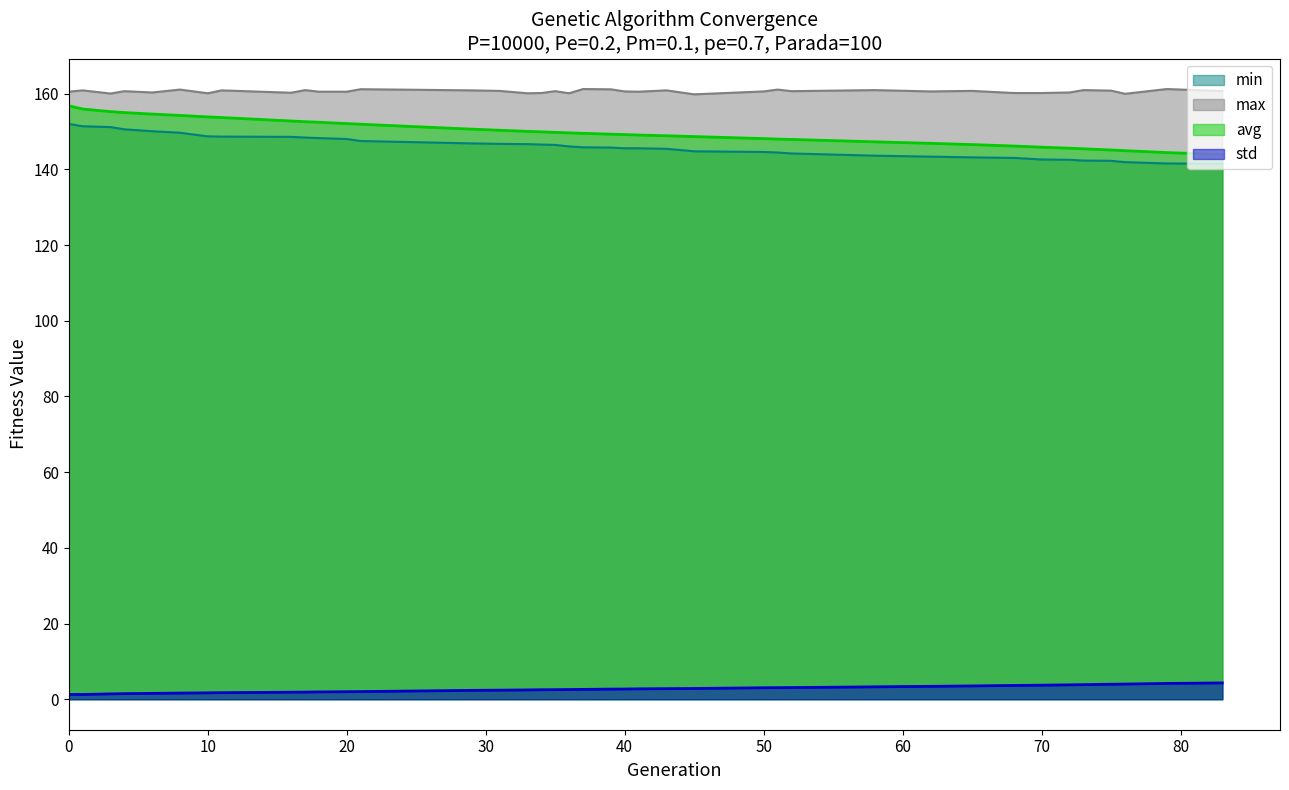

Which series has the largest total across all categories?

max